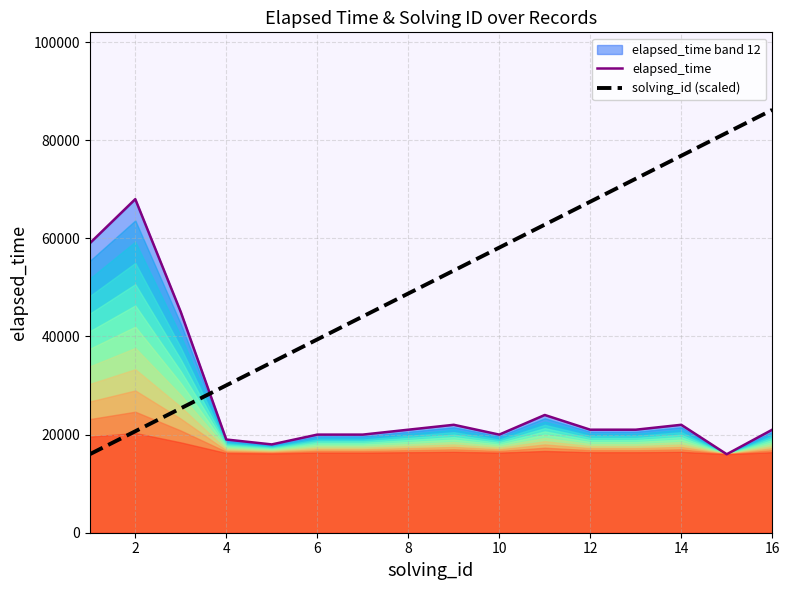

Is it true that elapsed_time equals 22000 at 14?

True